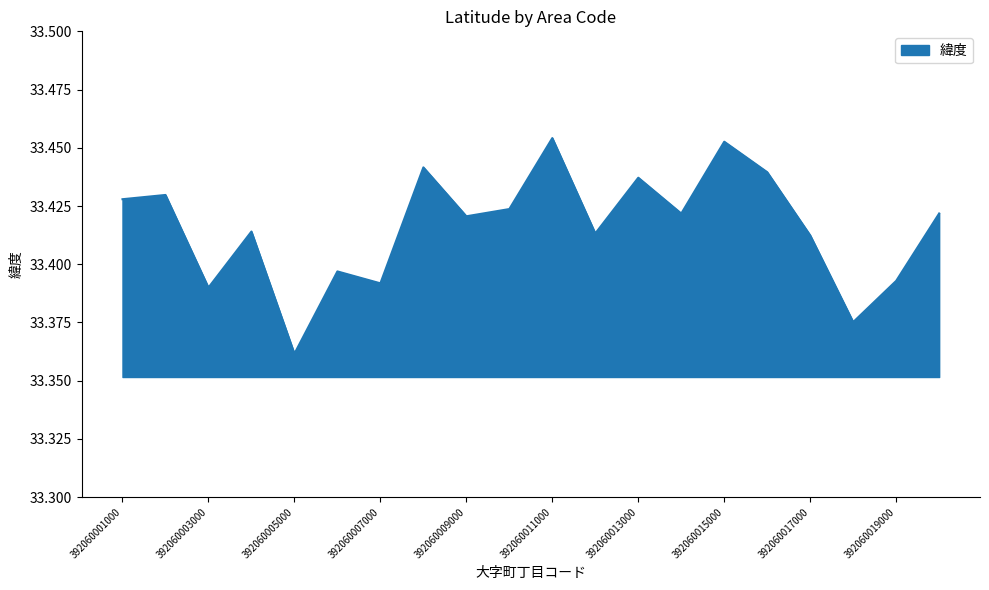

How many lines are shown in the chart?

1